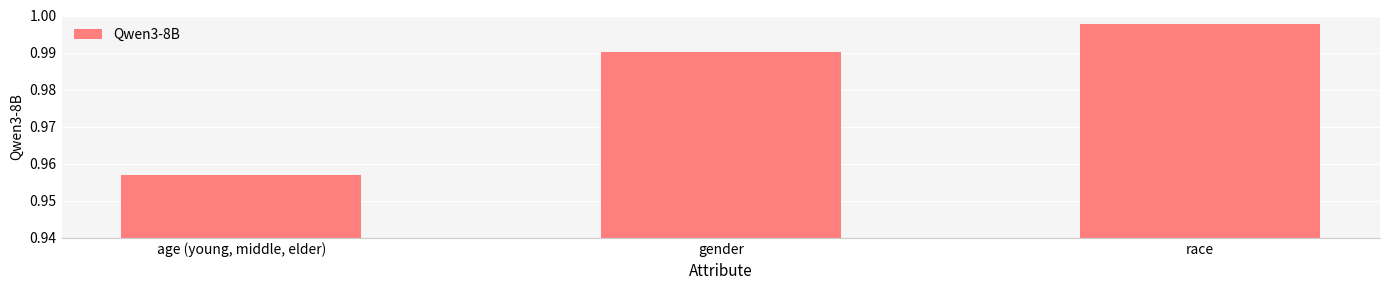

List the labels in order of value, largest first.

race, gender, age (young, middle, elder)